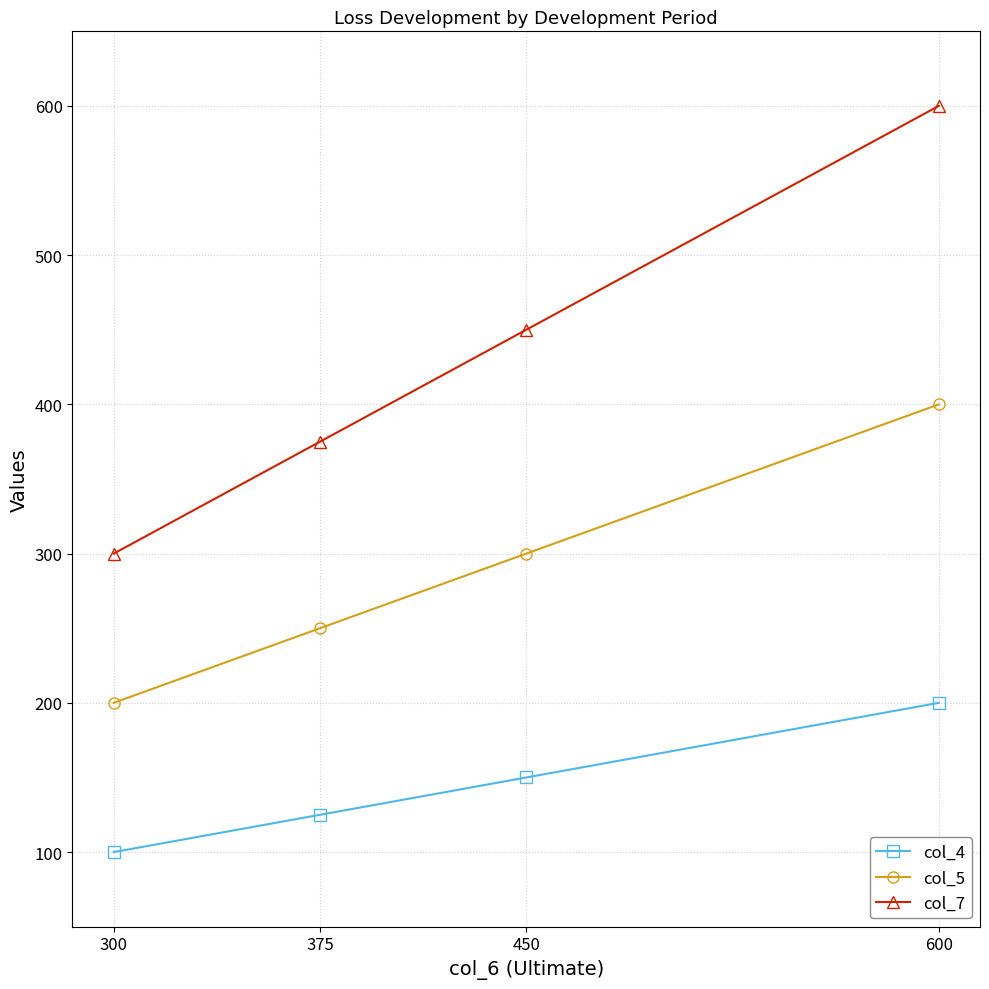

Reading right to left, list all the values displayed in this chart.

col_4: 200	150	125	100
col_5: 400	300	250	200
col_7: 600	450	375	300